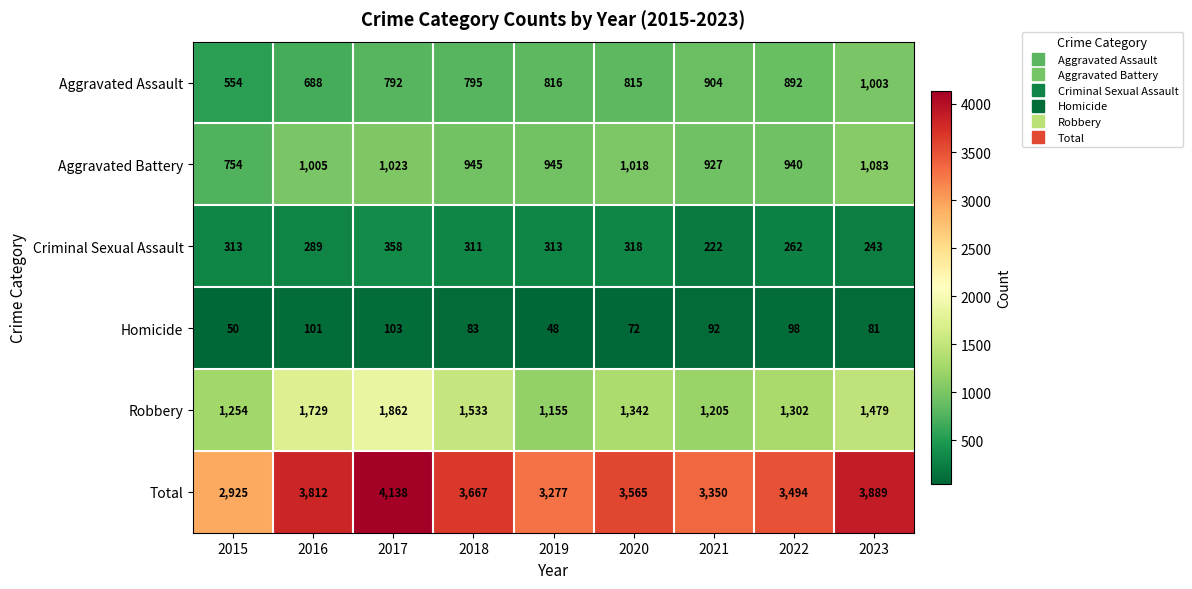

What is the sum of the Aggravated Battery values at 2016 and 2017?

2028